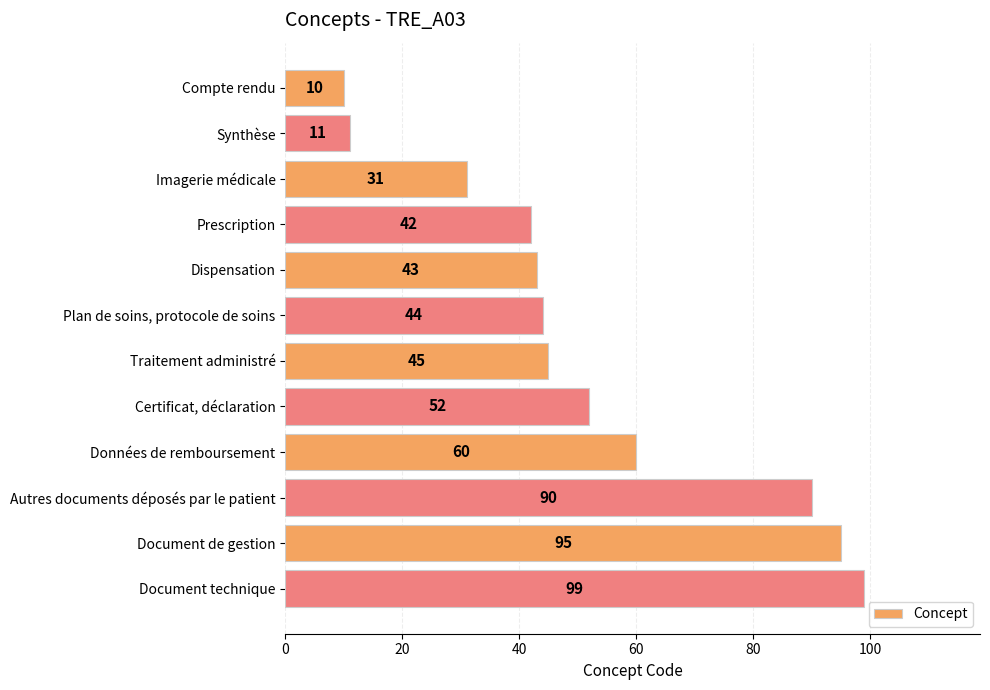

What is the smallest value displayed?

10